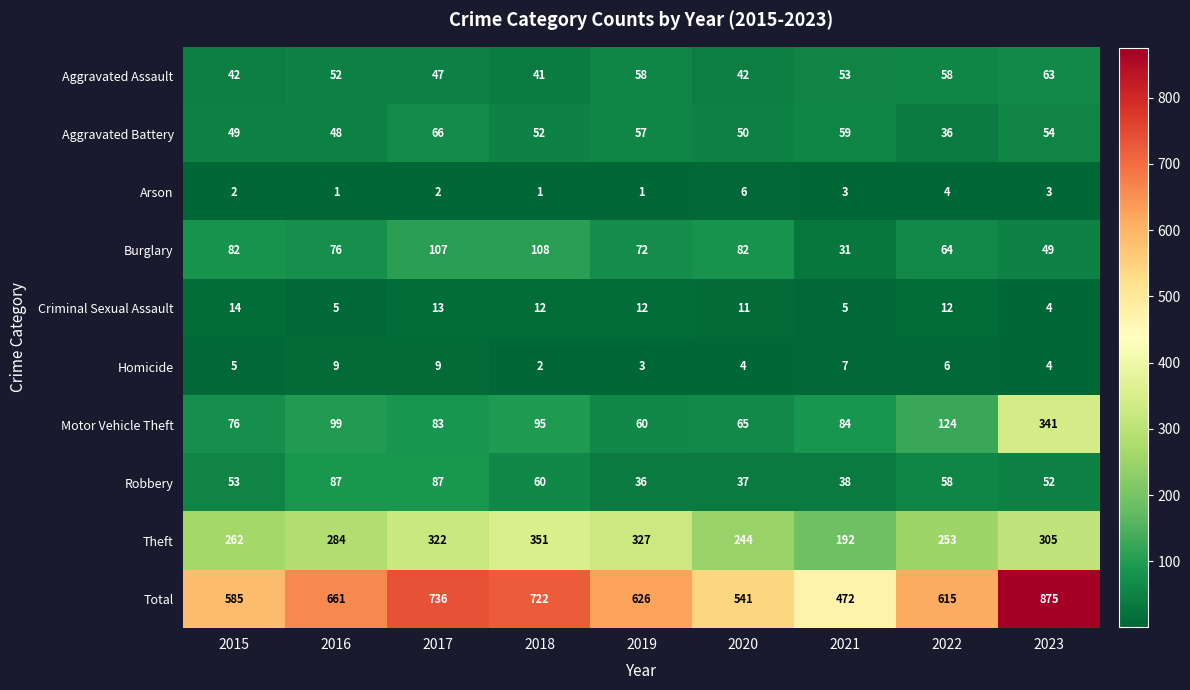

True or false: Arson has a value of 3 at 2022.

False